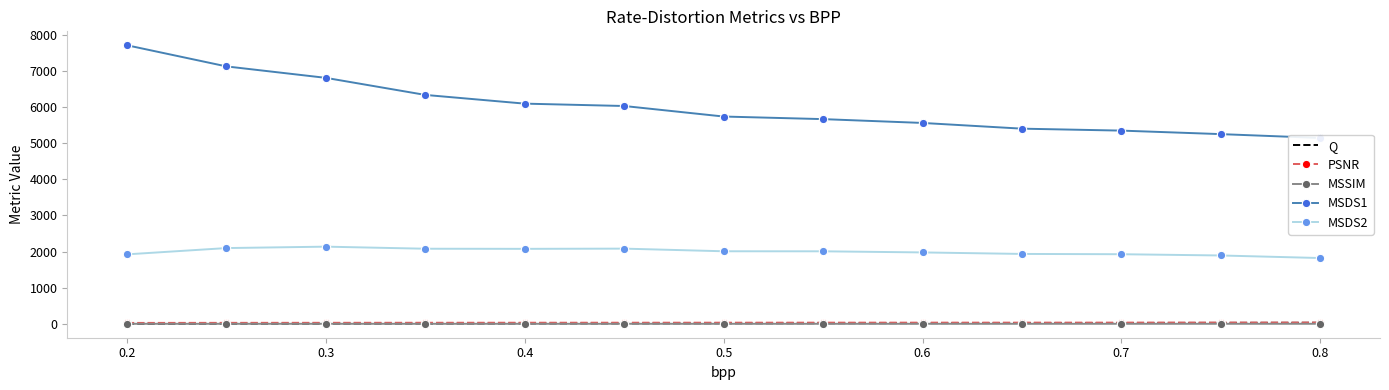

The value of MSDS2 at 0.5 is 1079.1. True or false?

False